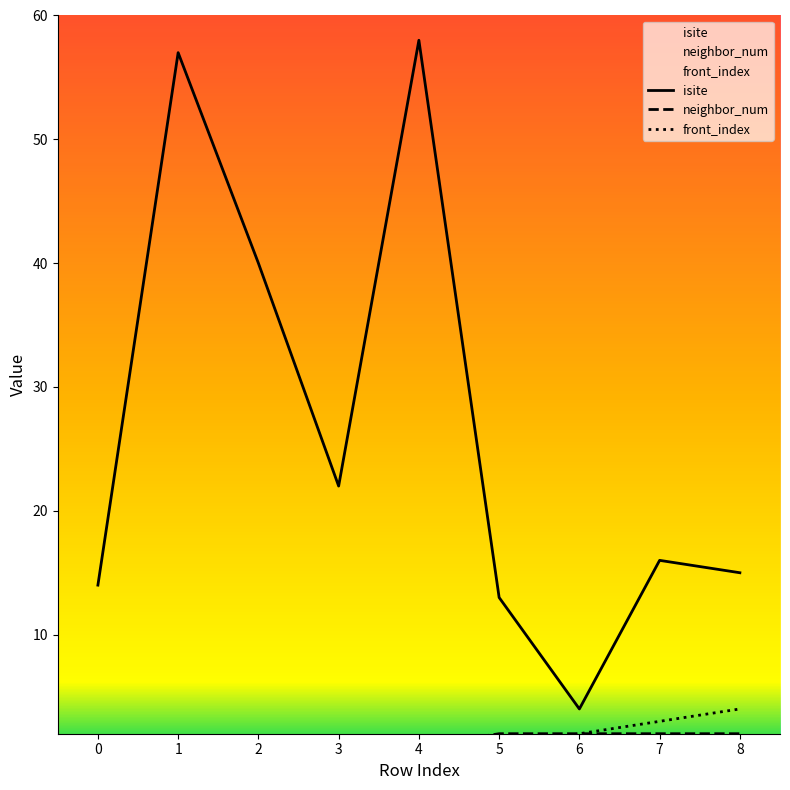

What is the minimum value for isite?

4